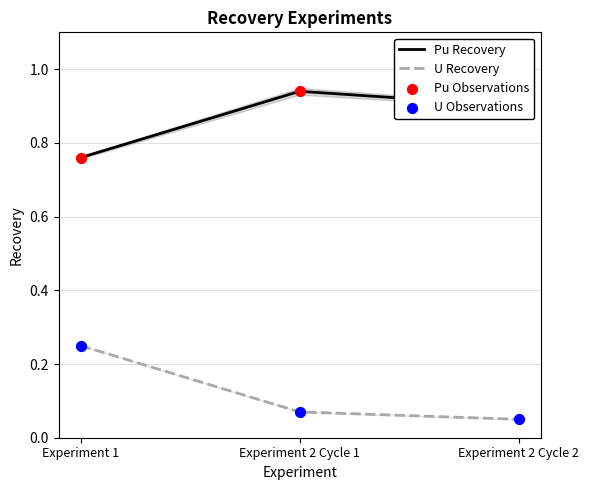

Is the value of U Recovery at Experiment 2 Cycle 2 greater than the value of U Observations at Experiment 1?

No